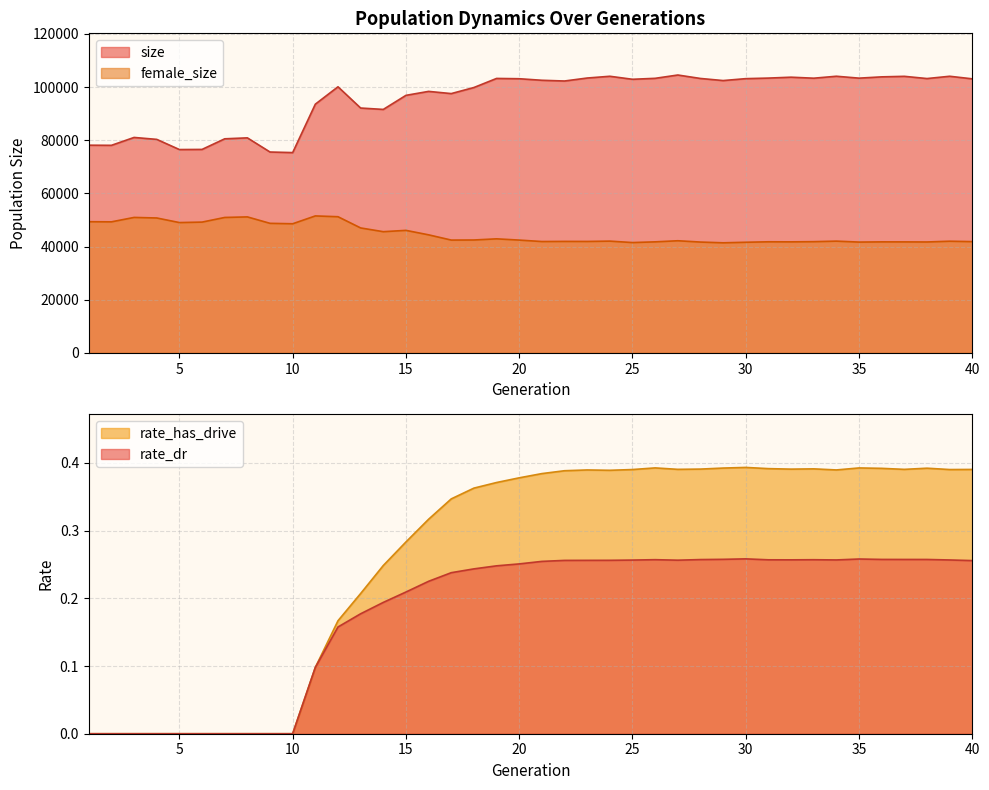

At which category is the sum across all series the highest?

12